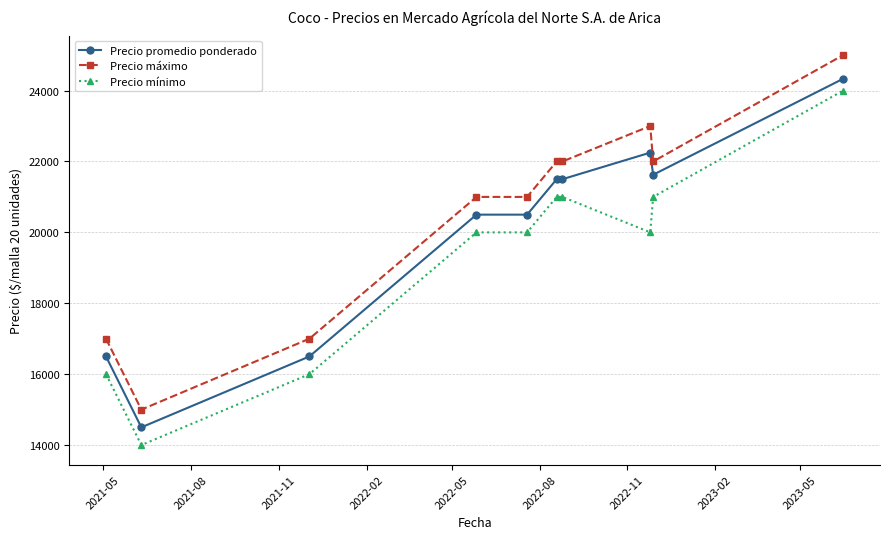

Reading left to right, extract all data points from this chart.

Precio promedio ponderado: 16500	14500	16500	20500	20500	21500	21500	22250	21625	24333
Precio máximo: 17000	15000	17000	21000	21000	22000	22000	23000	22000	25000
Precio mínimo: 16000	14000	16000	20000	20000	21000	21000	20000	21000	24000